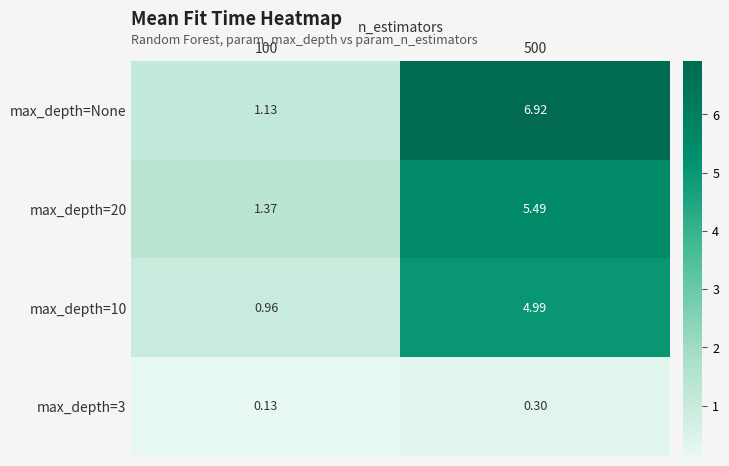

Between 100 and 500, which series saw the biggest shift?

max_depth=None